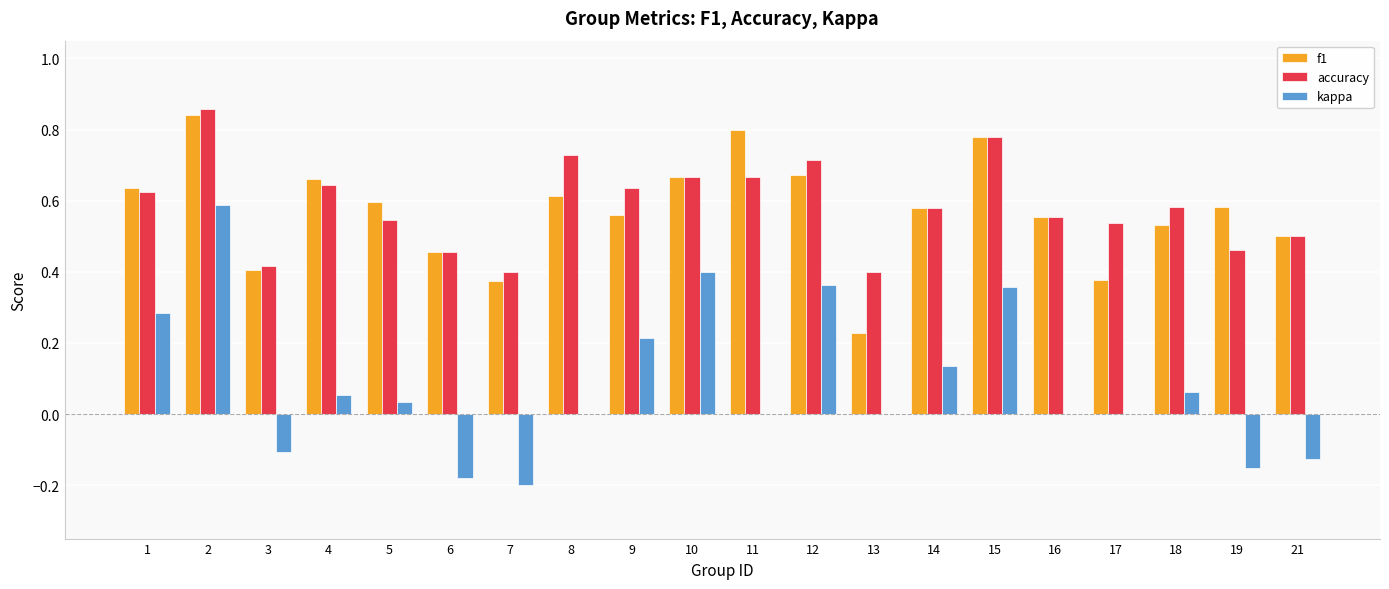

Count the number of data series in this chart.

3